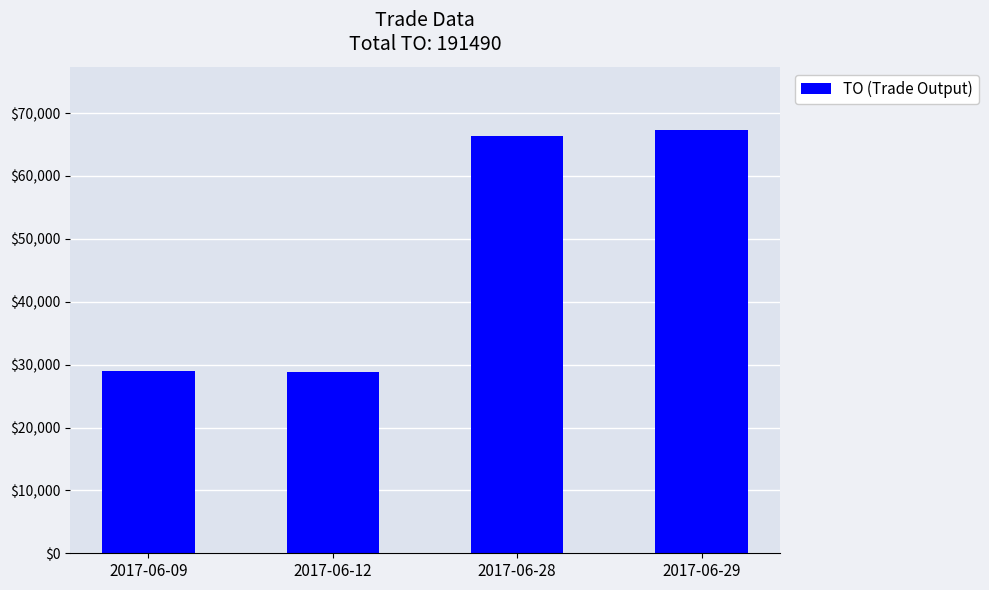

What is the ratio of the value at 2017-06-09 to the value at 2017-06-28?

0.4